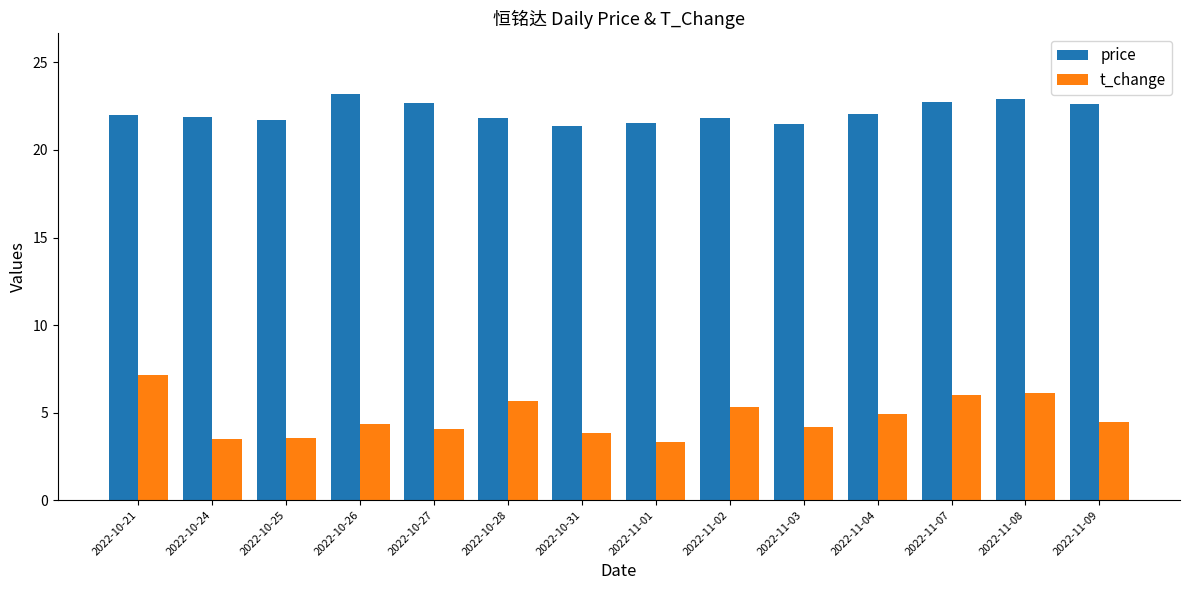

What is the sum of the t_change values at 2022-10-25 and 2022-10-27?

7.6